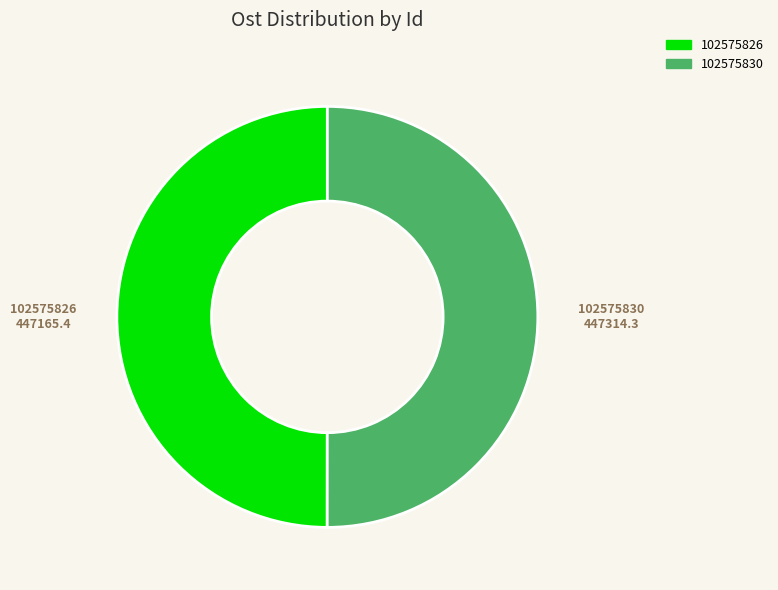

What is the ratio of the value at 102575830 to the value at 102575826?

1.0